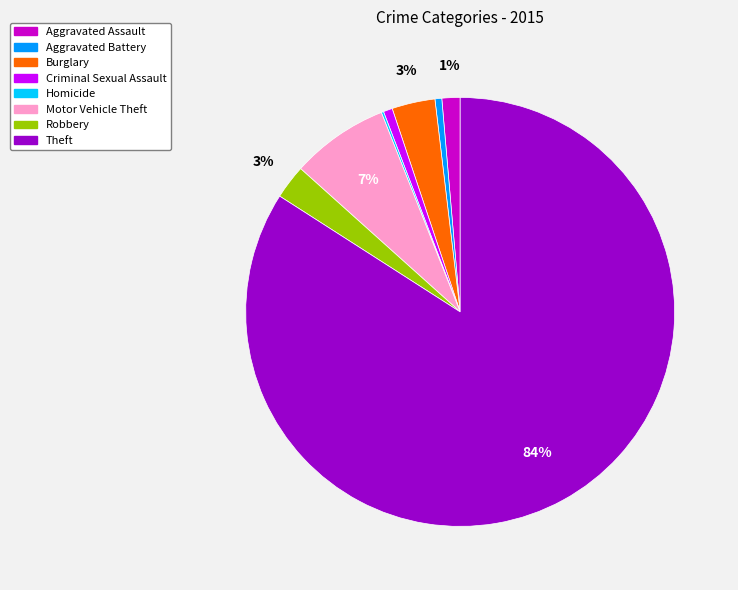

Is there any slice that represents more than half of the pie?

Yes